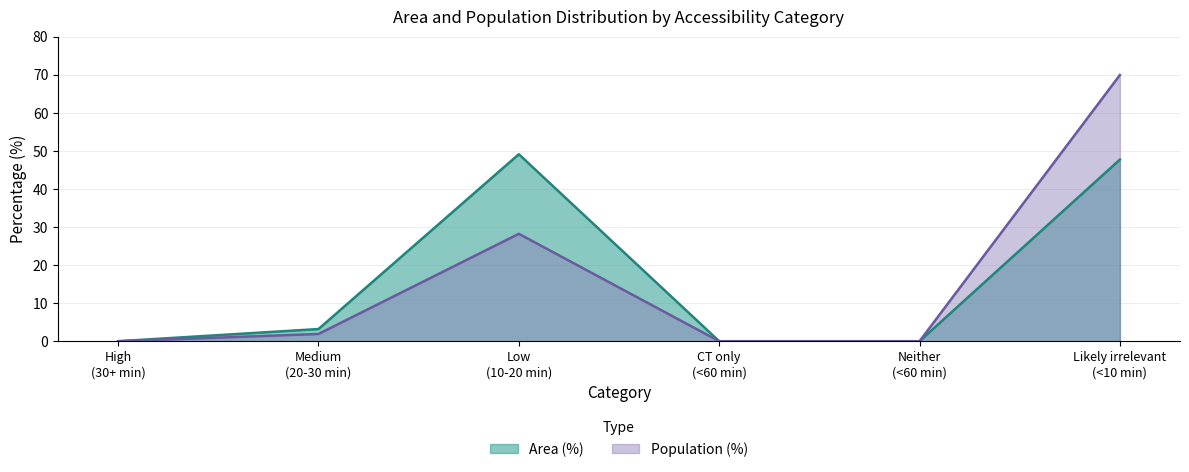

Reading right to left, transcribe all the data shown in this chart.

Area (%): 47.7	0.0	0.0	49.1	3.2	0.0
Population (%): 69.9	0.0	0.0	28.2	1.9	0.0